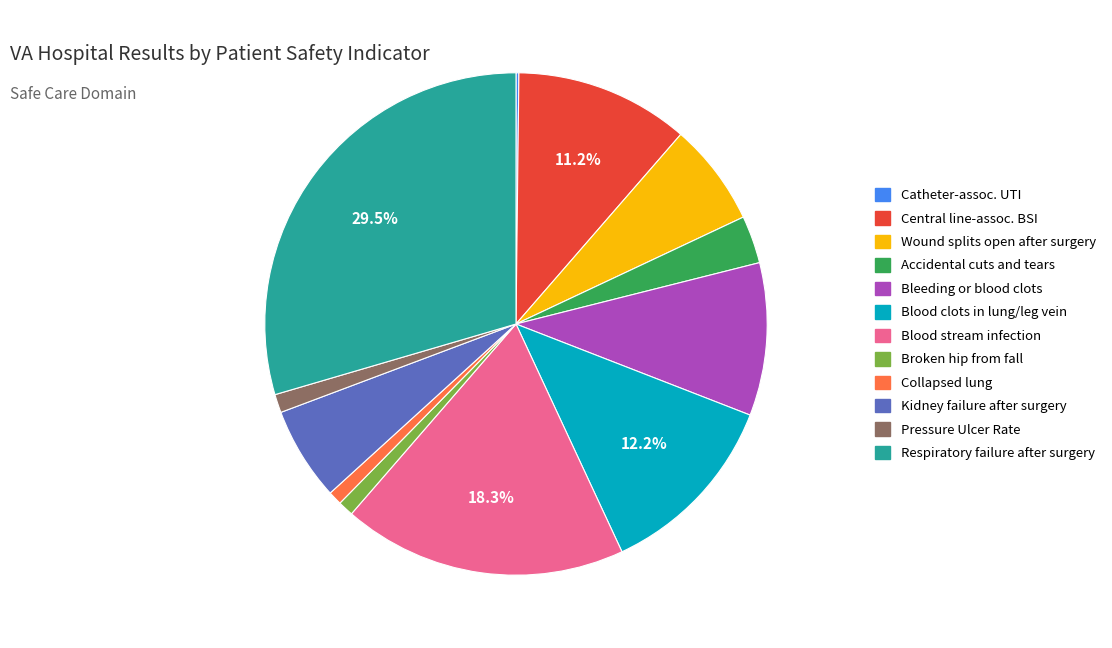

Is there a majority slice in this chart?

No